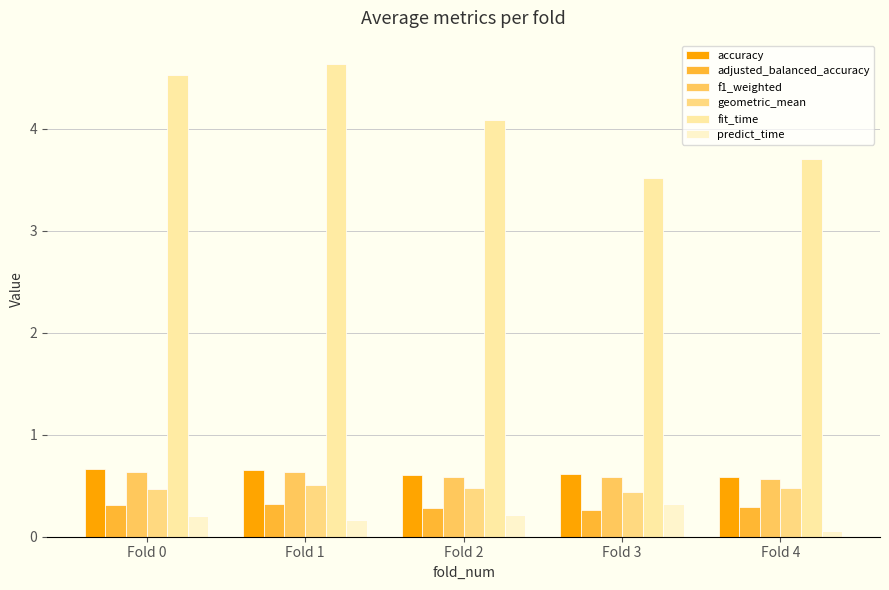

How many groups of bars are there?

5